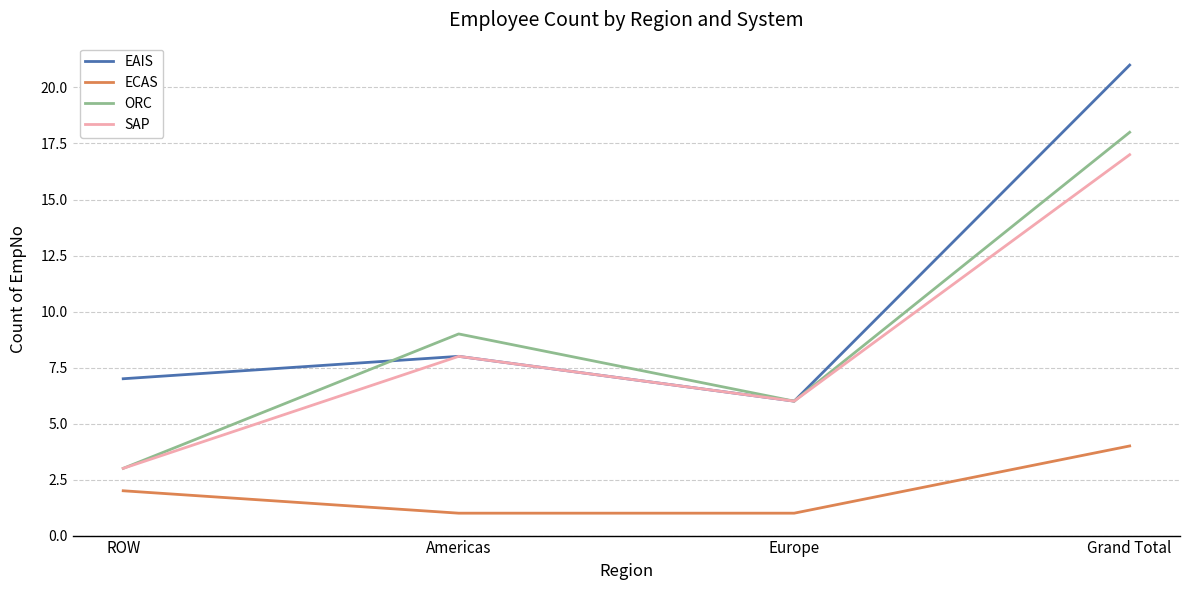

Reading right to left, list all the values displayed in this chart.

EAIS: 21	6	8	7
ECAS: 4	1	1	2
ORC: 18	6	9	3
SAP: 17	6	8	3